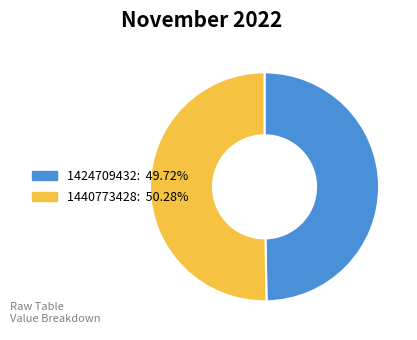

What is the largest slice in the pie chart?

1440773428